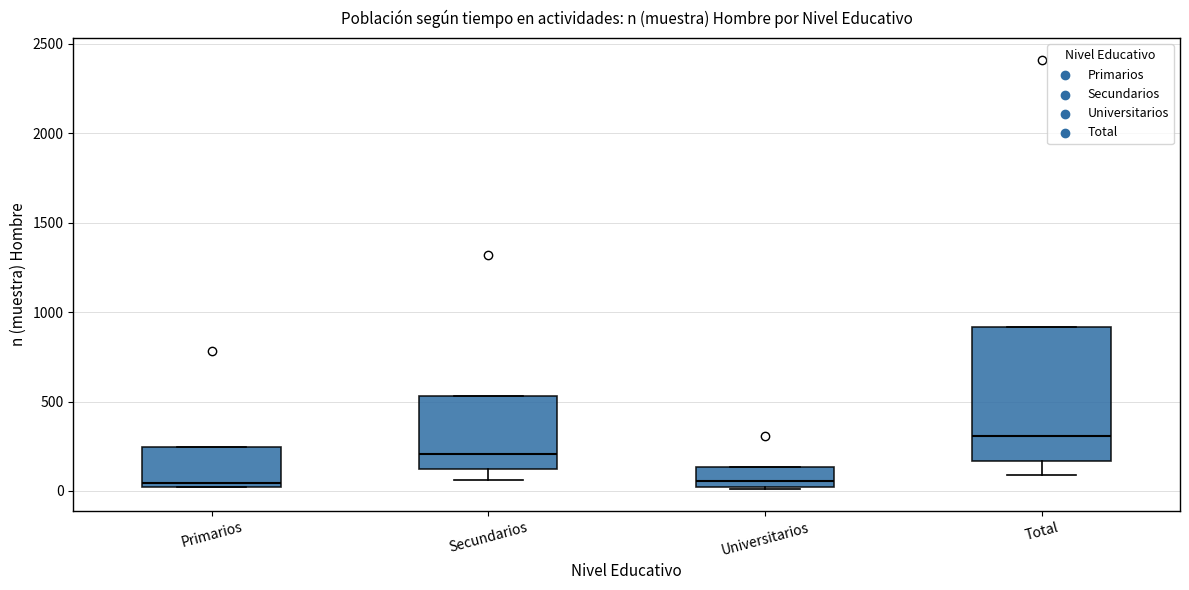

Reading left to right, transcribe this box plot: for each box, give where its median line is, the range the box spans, and where its two whiskers end, as read against the y-axis. The values are not printed on the chart, so give them approximately, as read against the axis.

Primarios: median 50, box 0 to 250, whiskers 0 to 250
Secundarios: median 200, box 100 to 550, whiskers 50 to 550
Universitarios: median 50, box 0 to 150, whiskers 0 (just below the box's lower edge) to 150
Total: median 300, box 150 to 900, whiskers 100 to 900